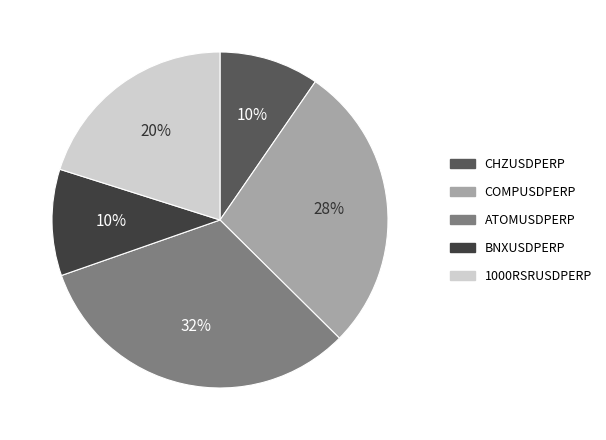

Between 1000RSRUSDPERP and COMPUSDPERP, which is larger?

COMPUSDPERP